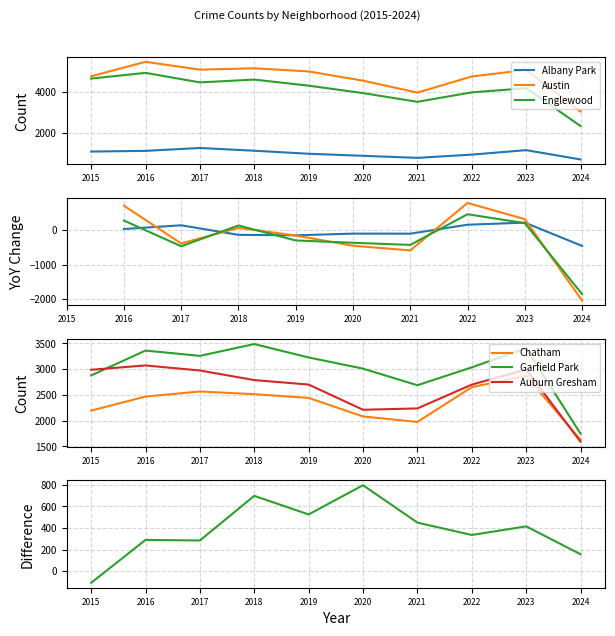

Where is the first local minimum for Englewood?

2017